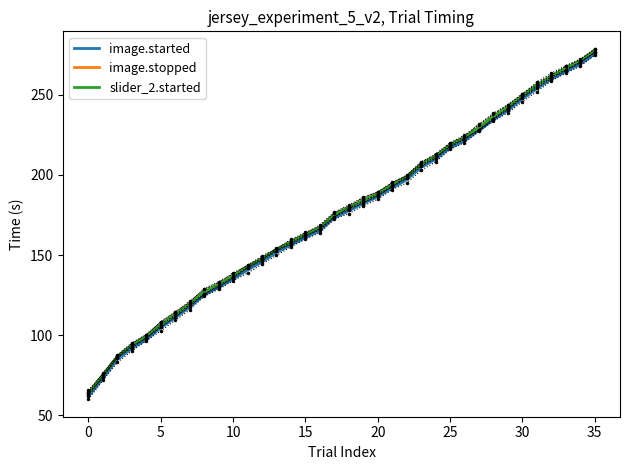

The value of slider_2.started at 10 is 137.1. True or false?

True